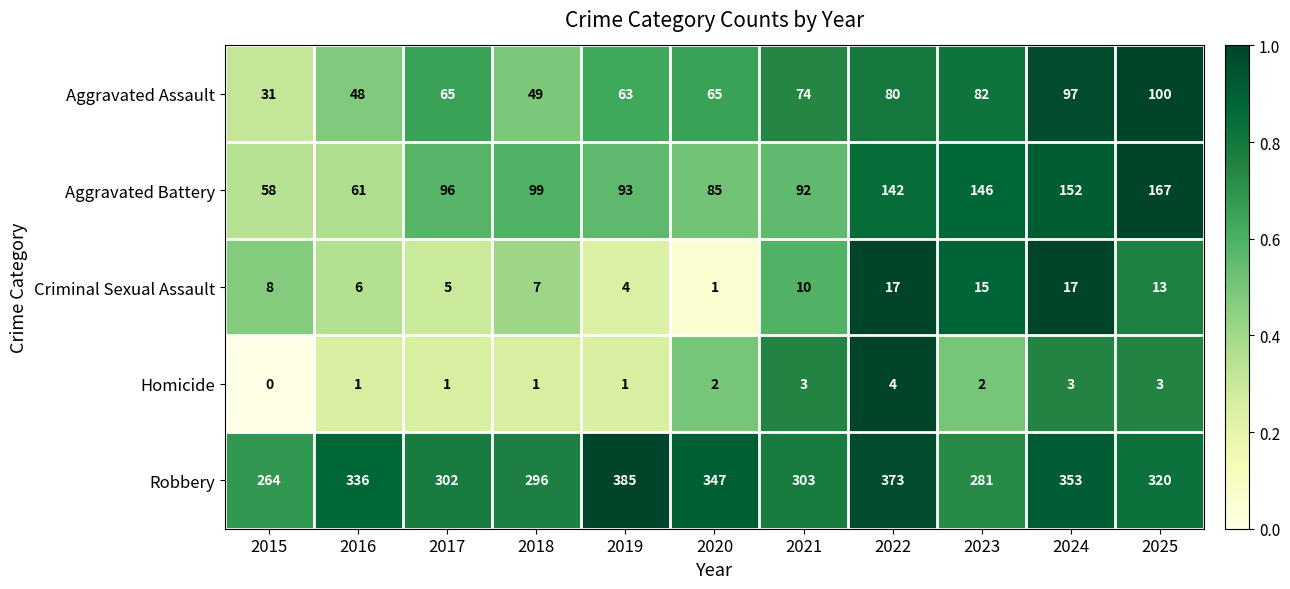

What is the difference between the maximum and minimum values in the Homicide series?

4